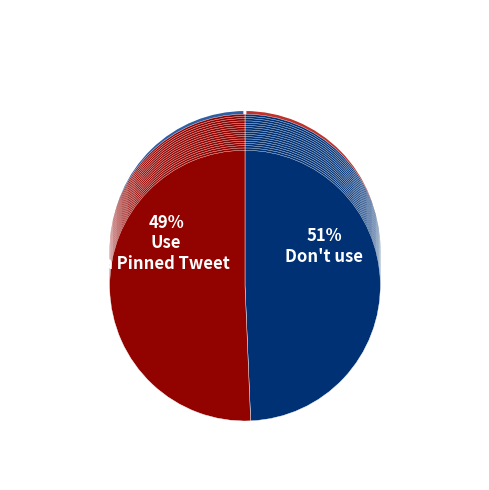

Does any single category account for the majority?

Yes